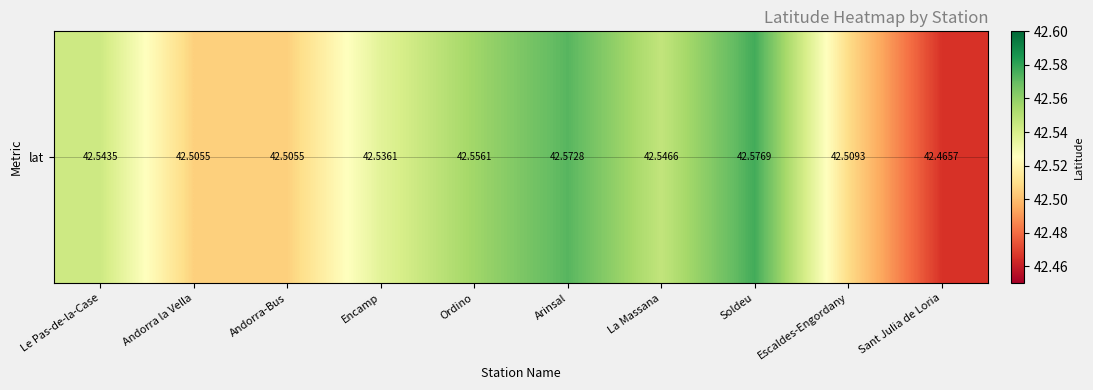

Count the number of categories in the chart.

10